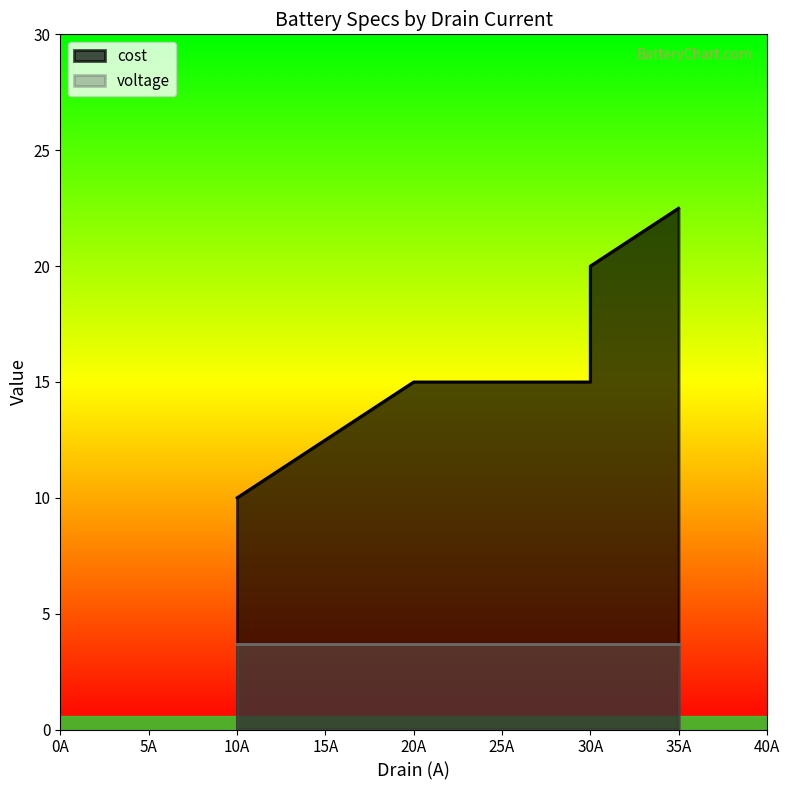

Rank the categories by value from lowest to highest.

10A, 20A, 30A, 30A, 35A